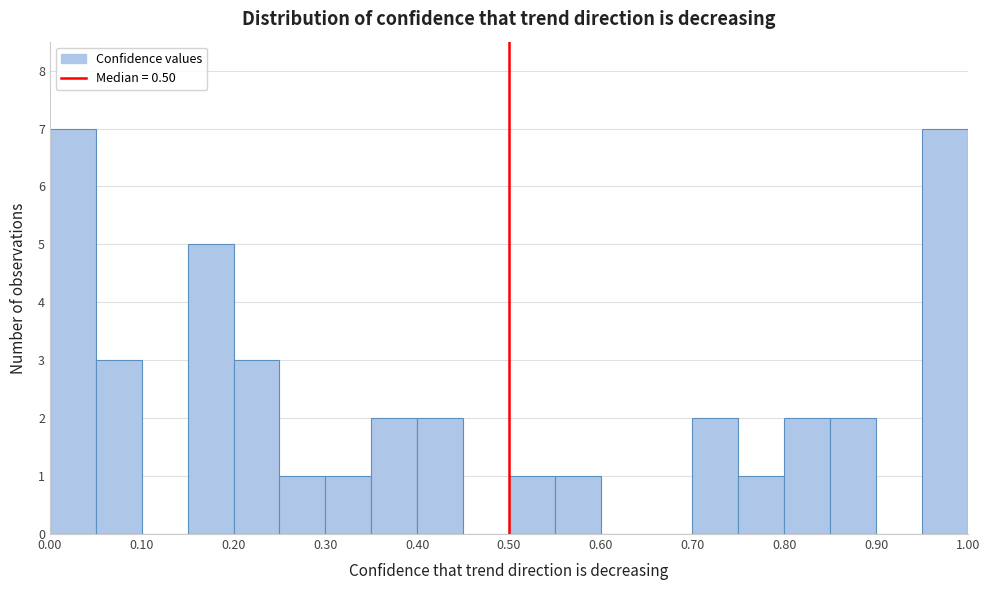

What is the height of the bar covering 0.15 to 0.20 on the x-axis? The values are not printed on the chart, so give them approximately, as read against the axis.

5